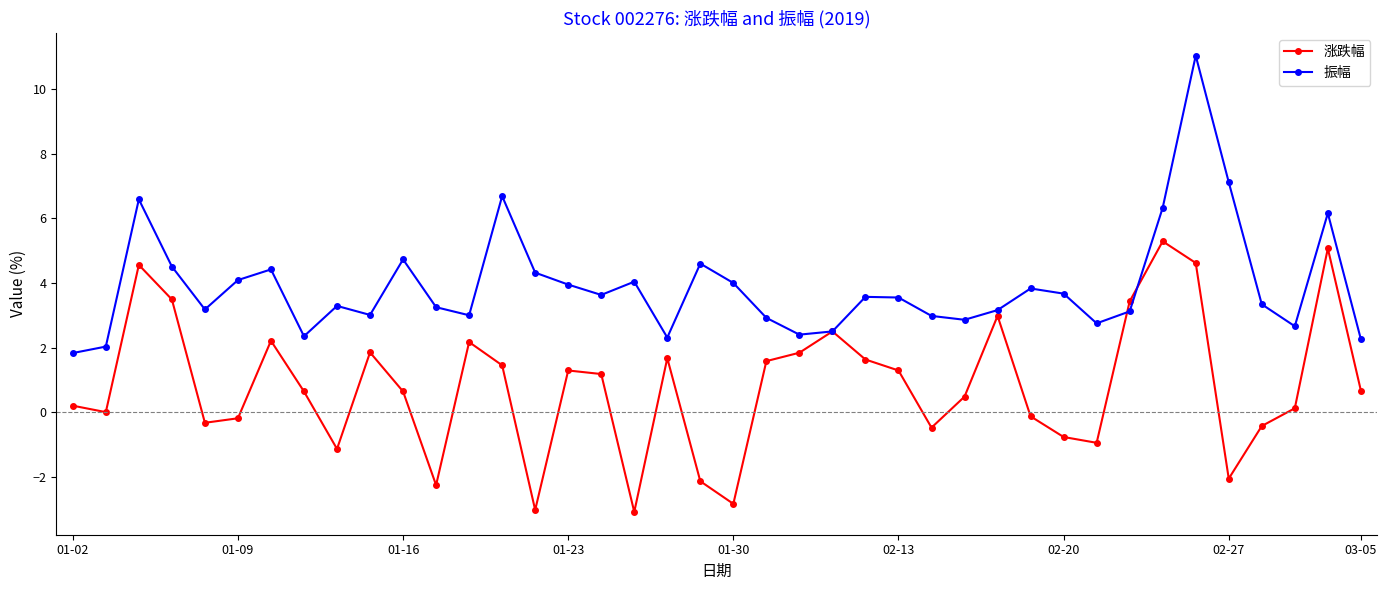

Which series has the largest total across all categories?

振幅